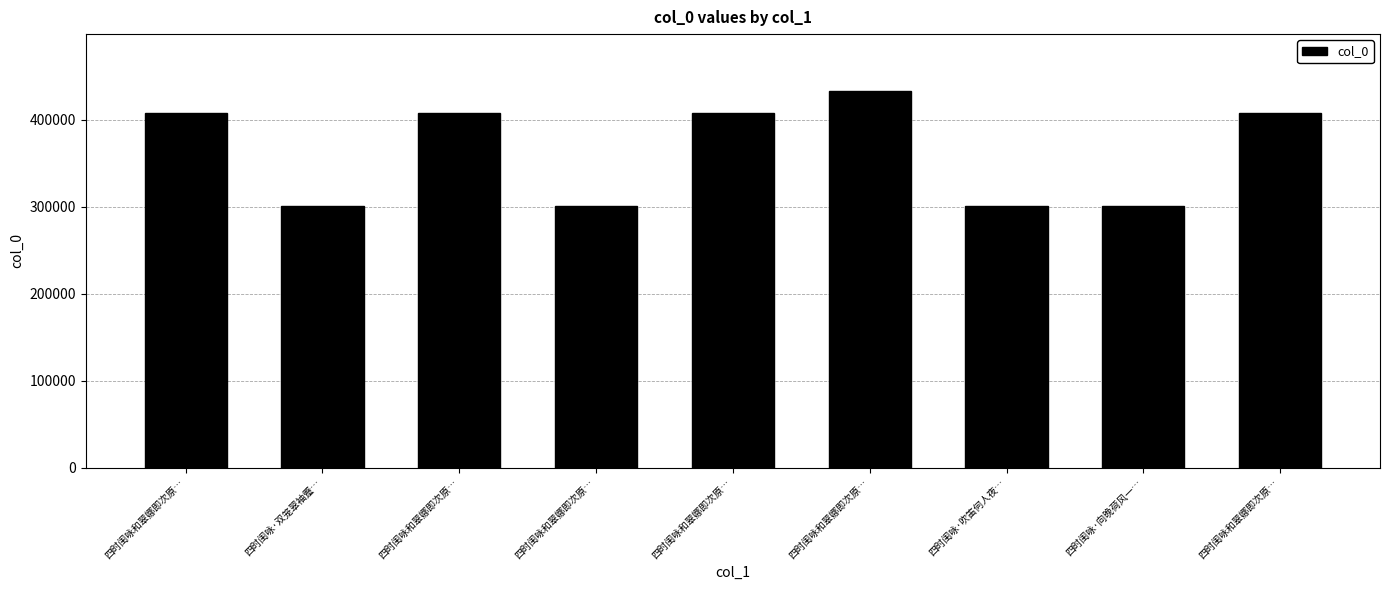

At which label does the data first exceed 408101?

四时闺咏和翠娜即次原…